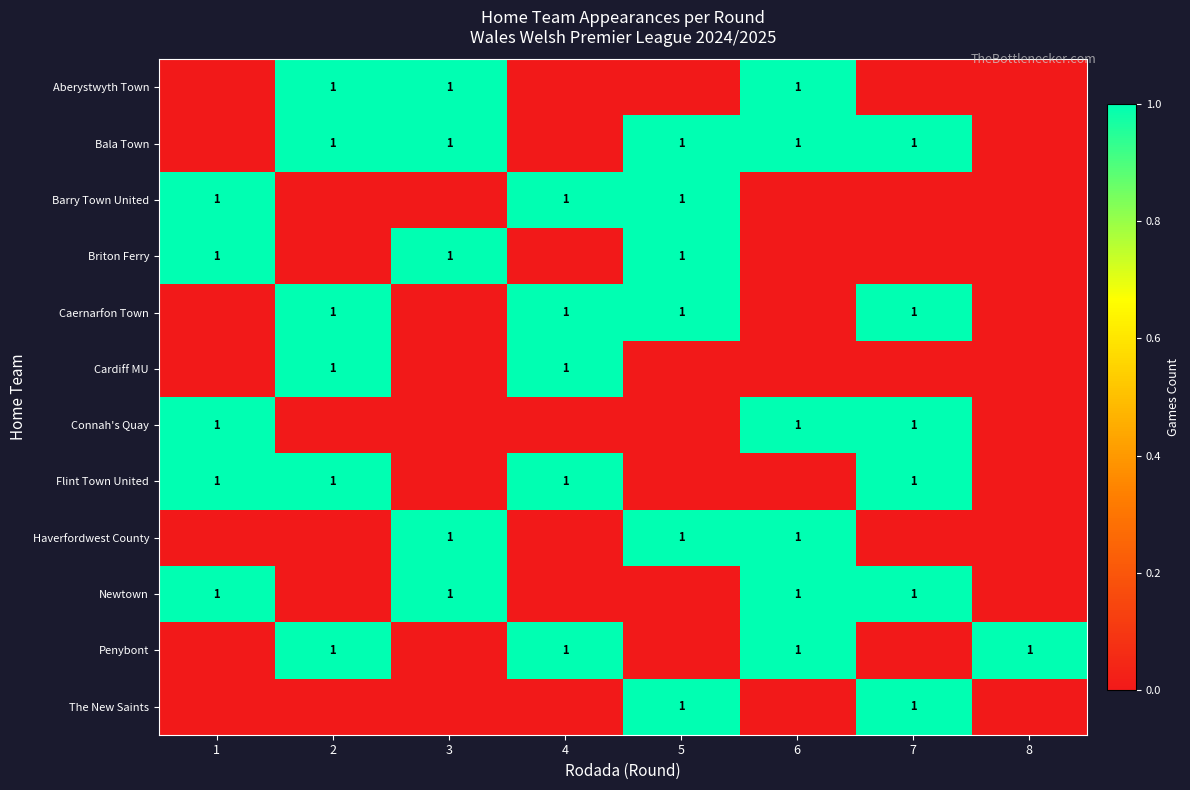

At how many categories does at least one series exceed 0?

8